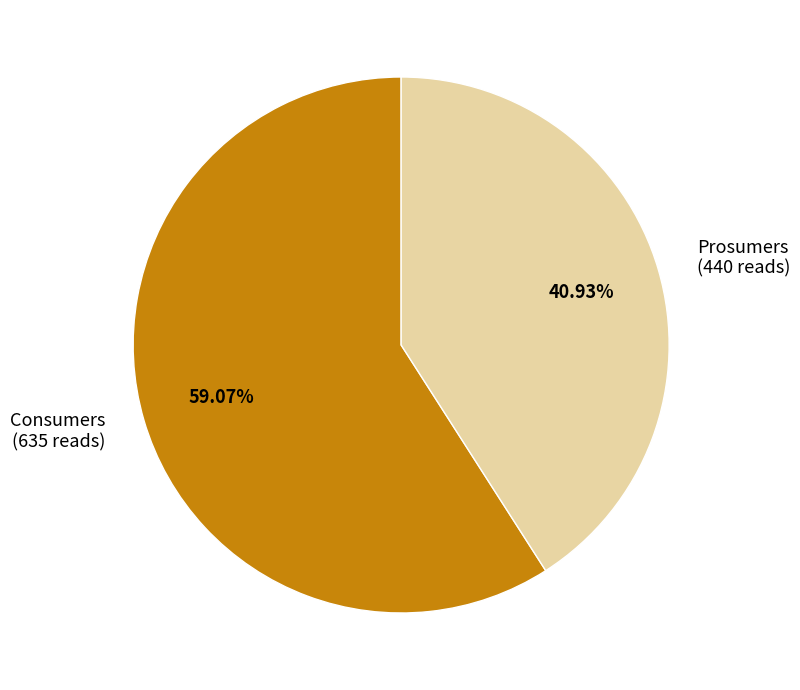

What is the ratio of the value at Consumers to the value at Prosumers?

1.4